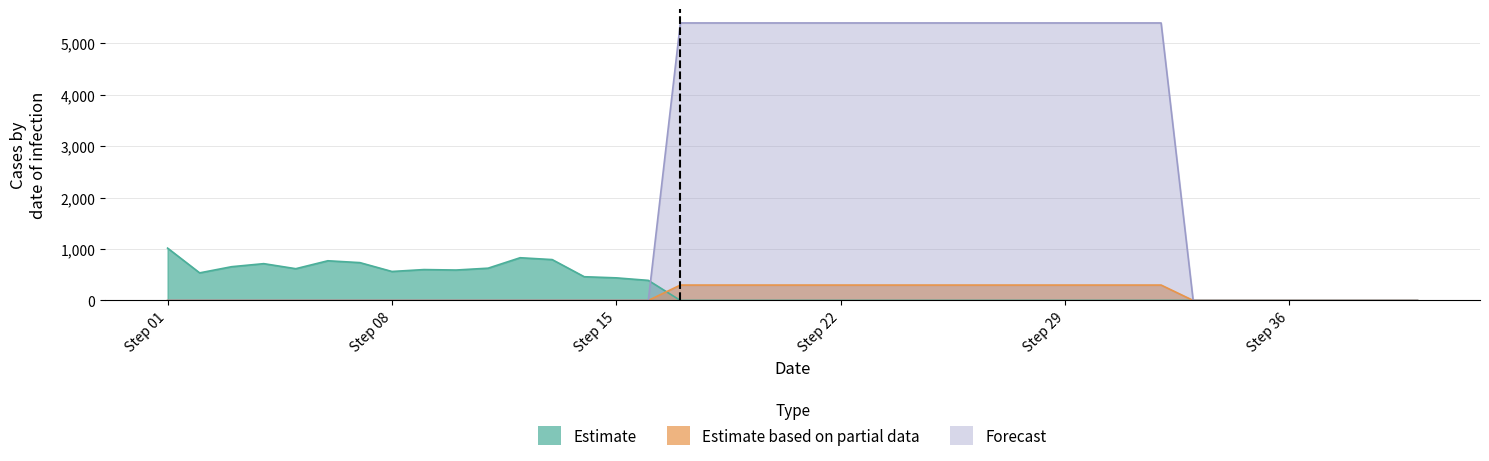

What is the spread (max minus min) of values at 23?

5392